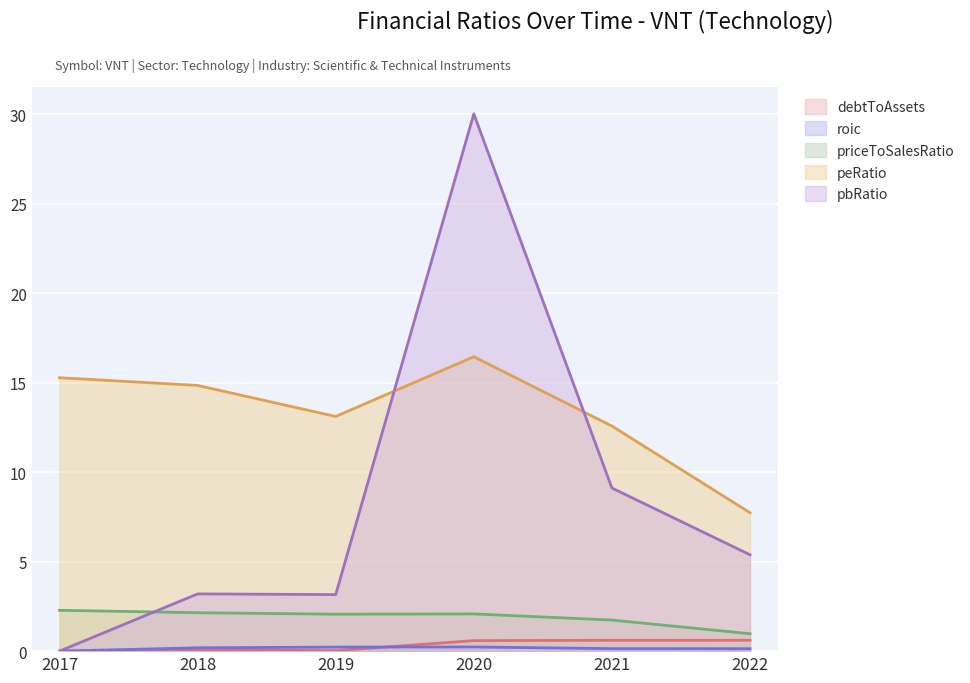

At which category does debtToAssets reach its first local peak?

2018